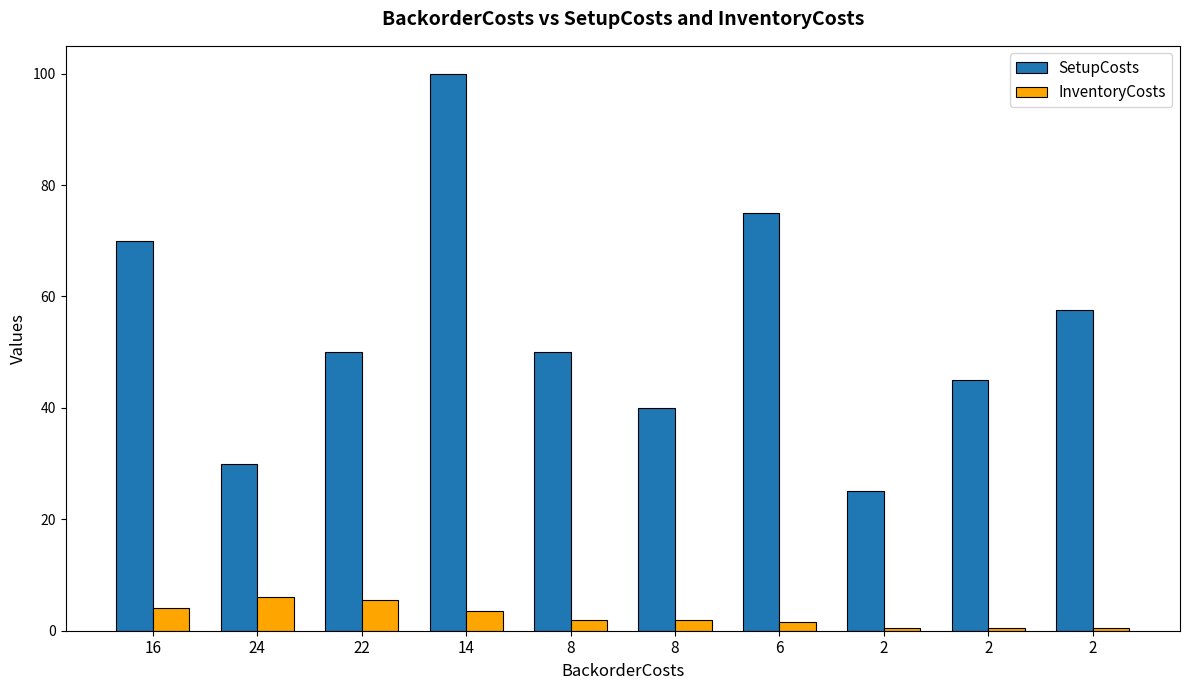

The value of SetupCosts at 2 is 10.8. True or false?

False